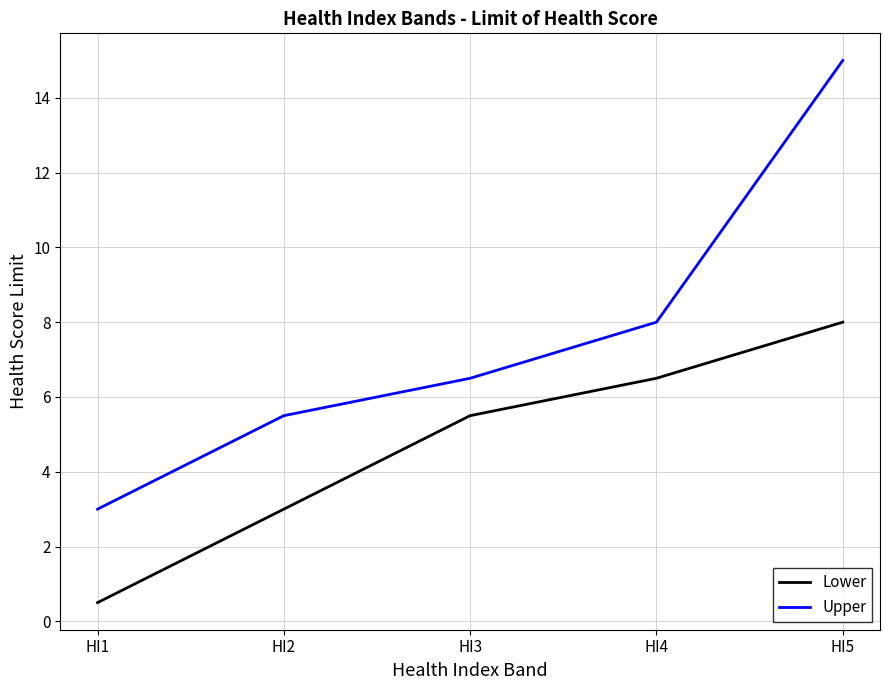

What value does the Lower series have at HI5?

8.0